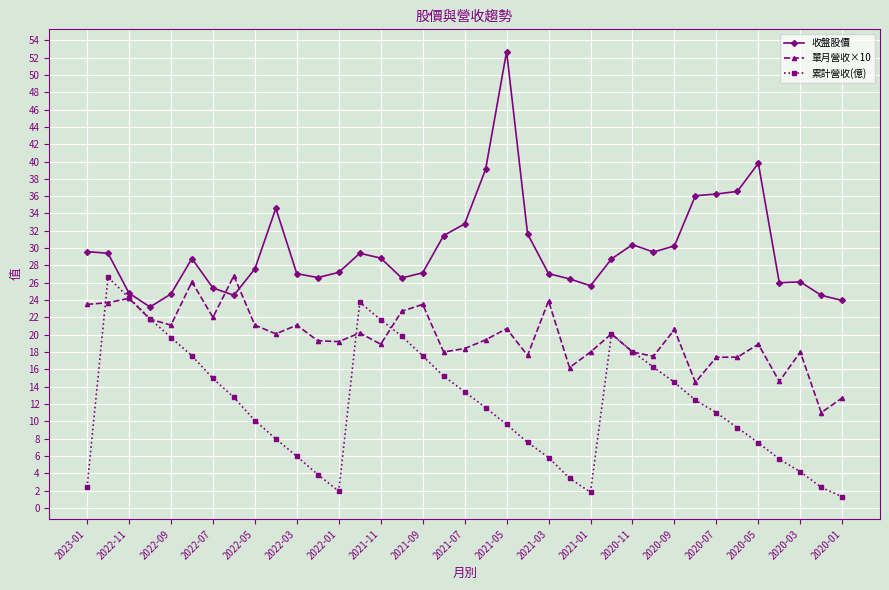

Which series has the largest total across all categories?

收盤股價